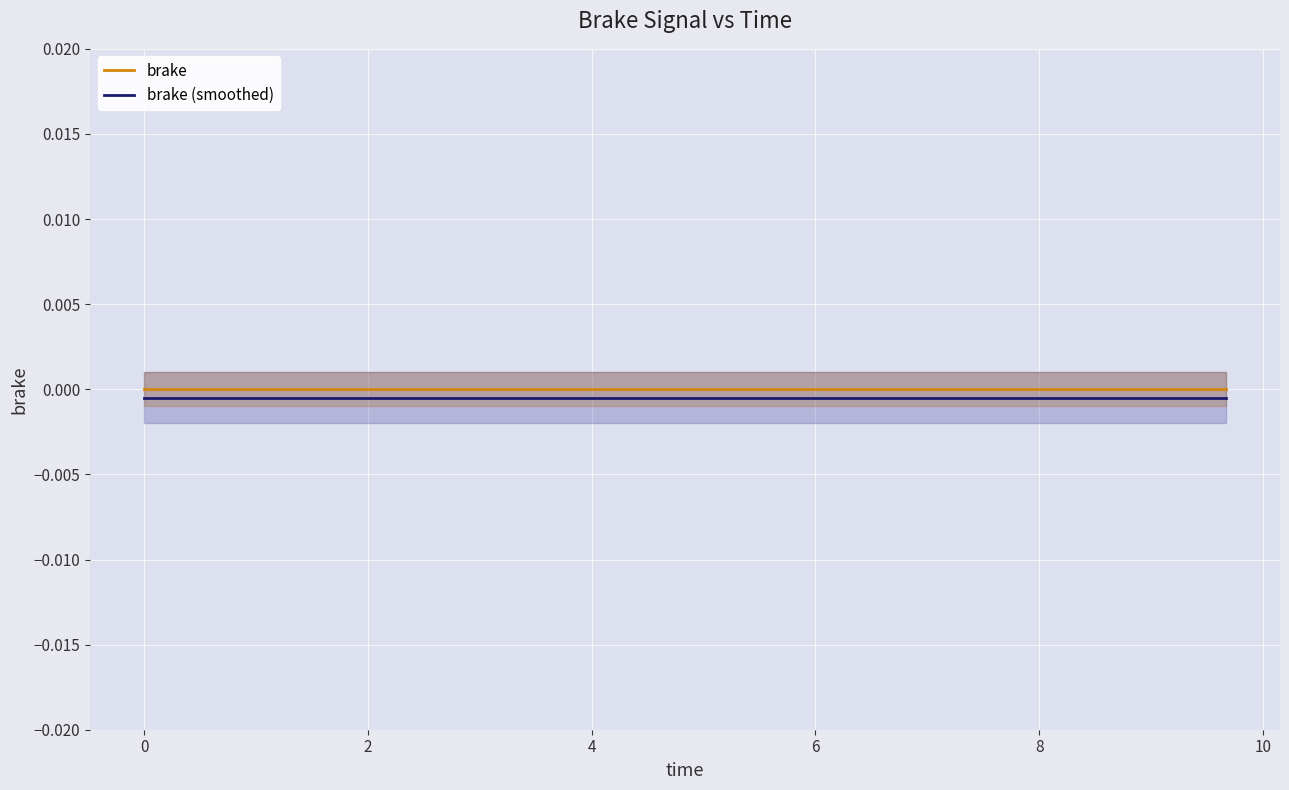

Is the value of brake at 6 greater than the value of brake (smoothed) at 11?

Yes